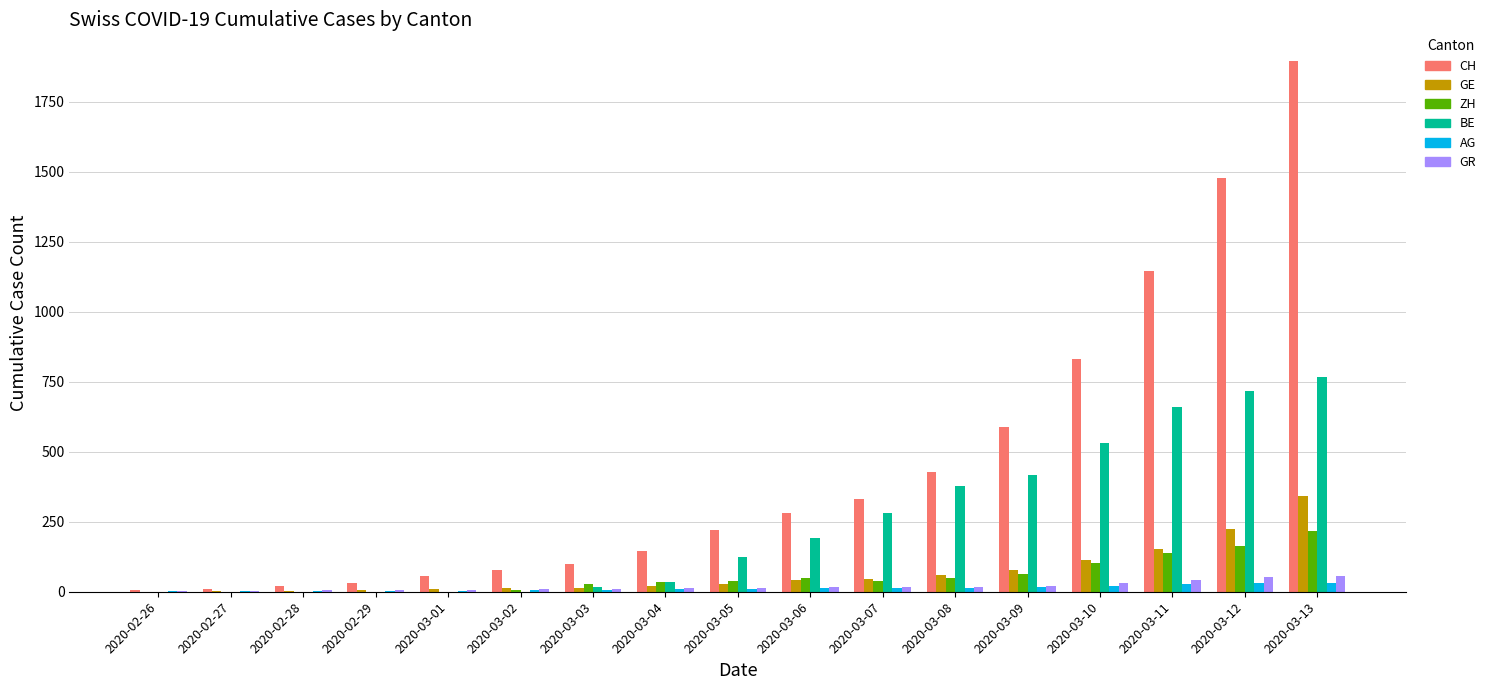

What is the sum of all BE values?

4121